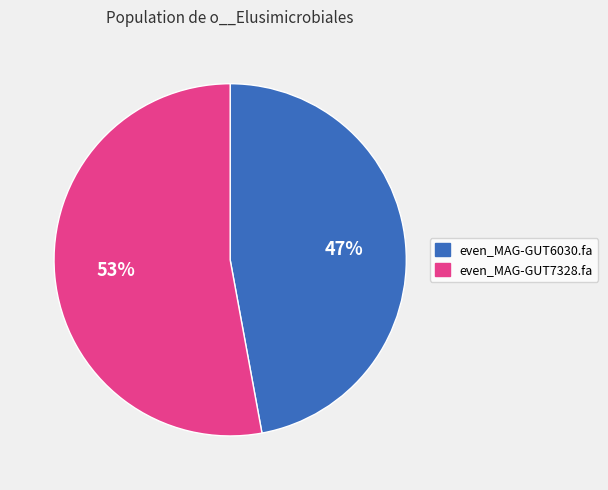

To the nearest percent, what portion does even_MAG-GUT7328.fa represent?

53%